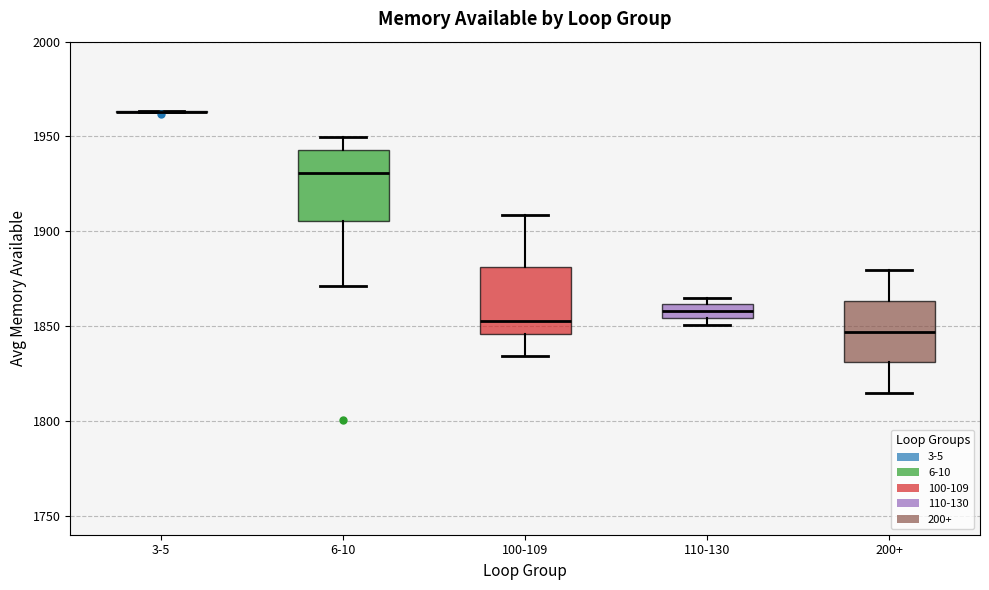

Where does the upper whisker of the box for 100-109 end on the y-axis? The values are not printed on the chart, so give them approximately, as read against the axis.

1910